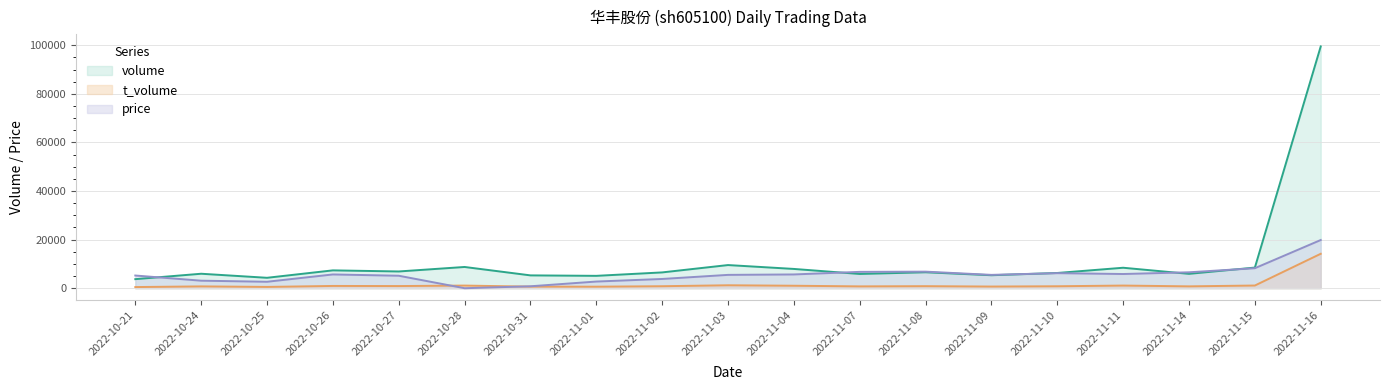

What is the difference between the highest and lowest values at 2022-10-21?

4750.6